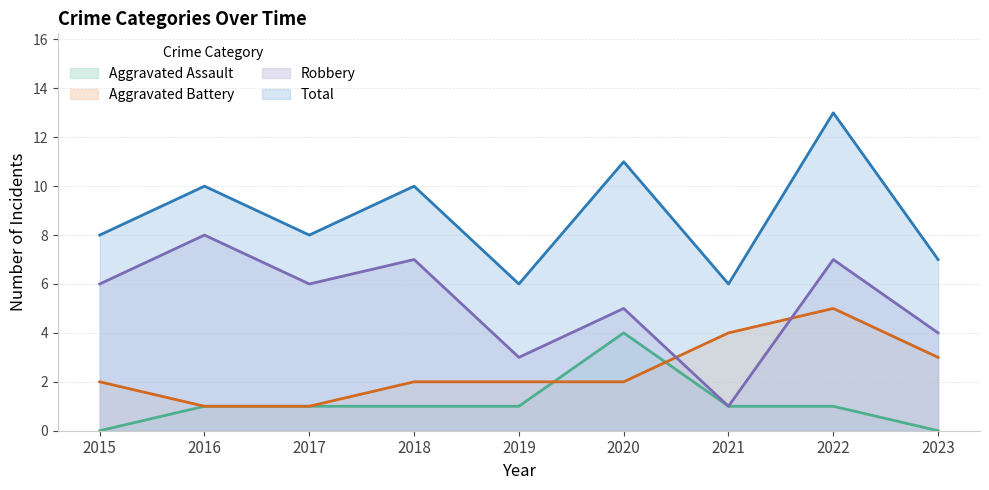

True or false: Total and Aggravated Battery cross at least once.

False